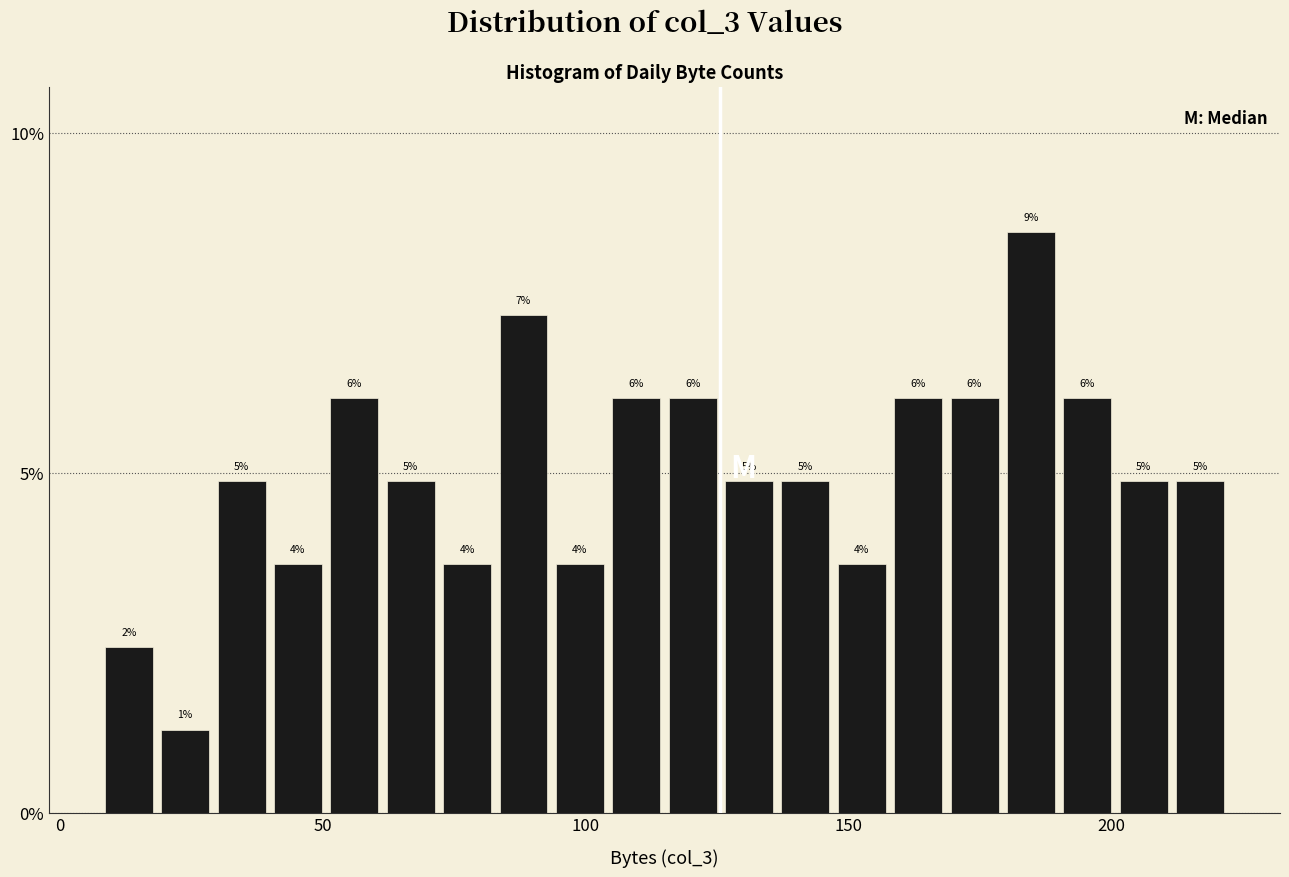

Around what value on the x-axis is the tallest bar? Give the approximate position of its centre, as read against the axis.

185